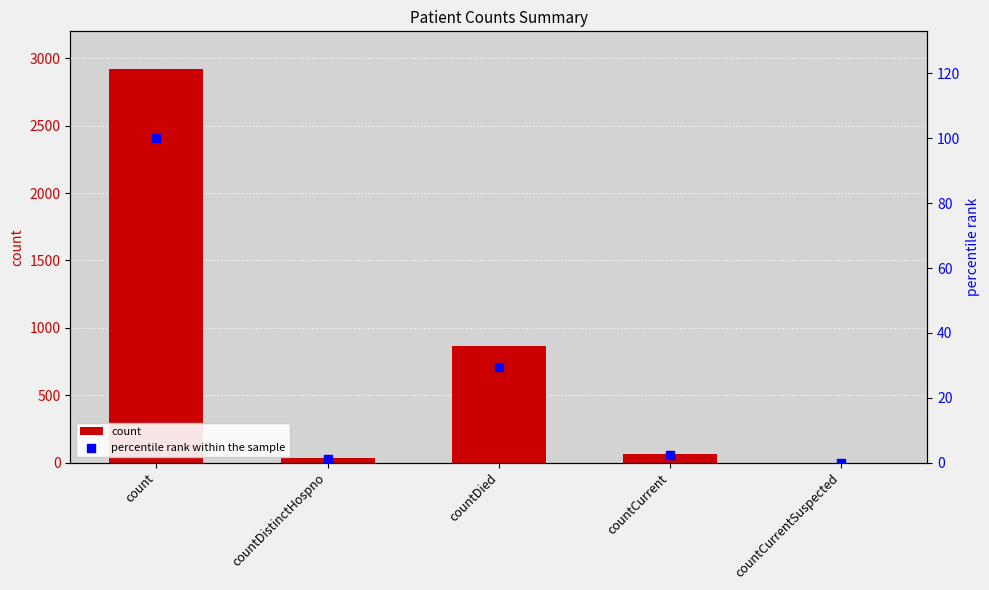

Which series reaches the minimum Y coordinate?

count